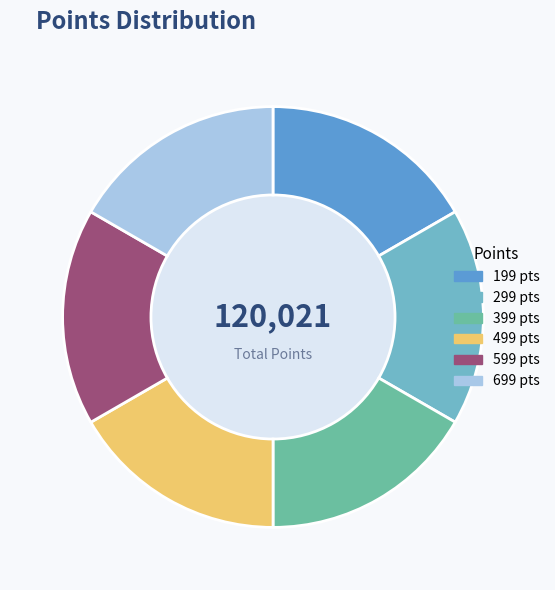

Is it true that 699 is 9% of the pie?

False